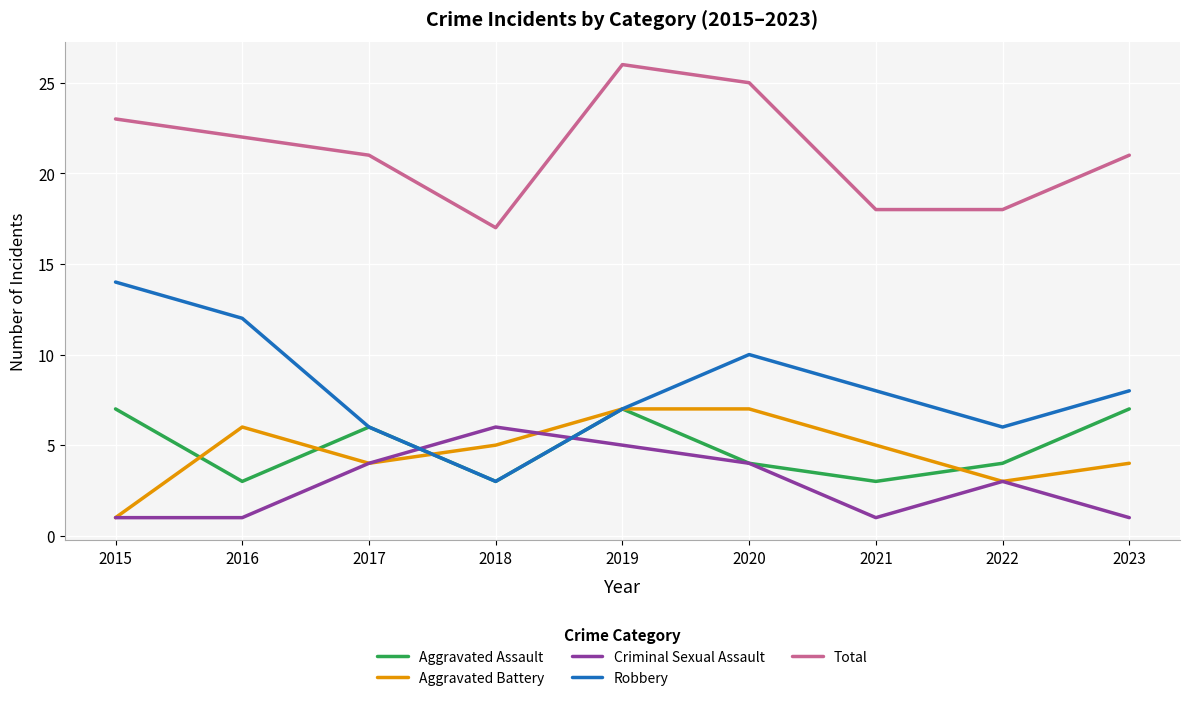

Read the Aggravated Battery value at 2019.

7